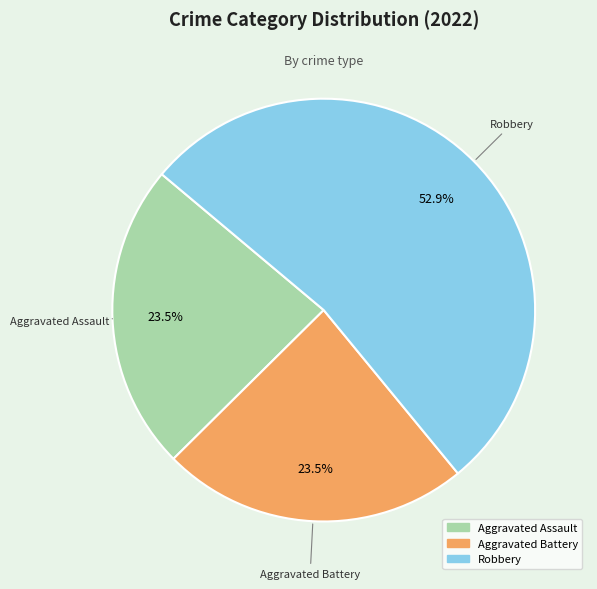

Does any single category account for the majority?

Yes